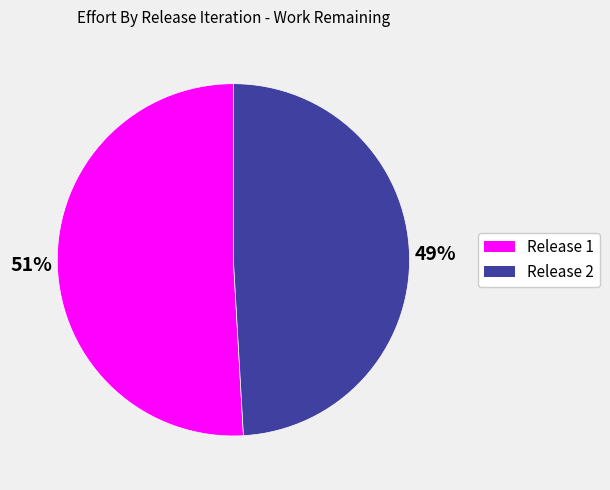

What percentage is the Release 2 slice, to the nearest percent?

49%